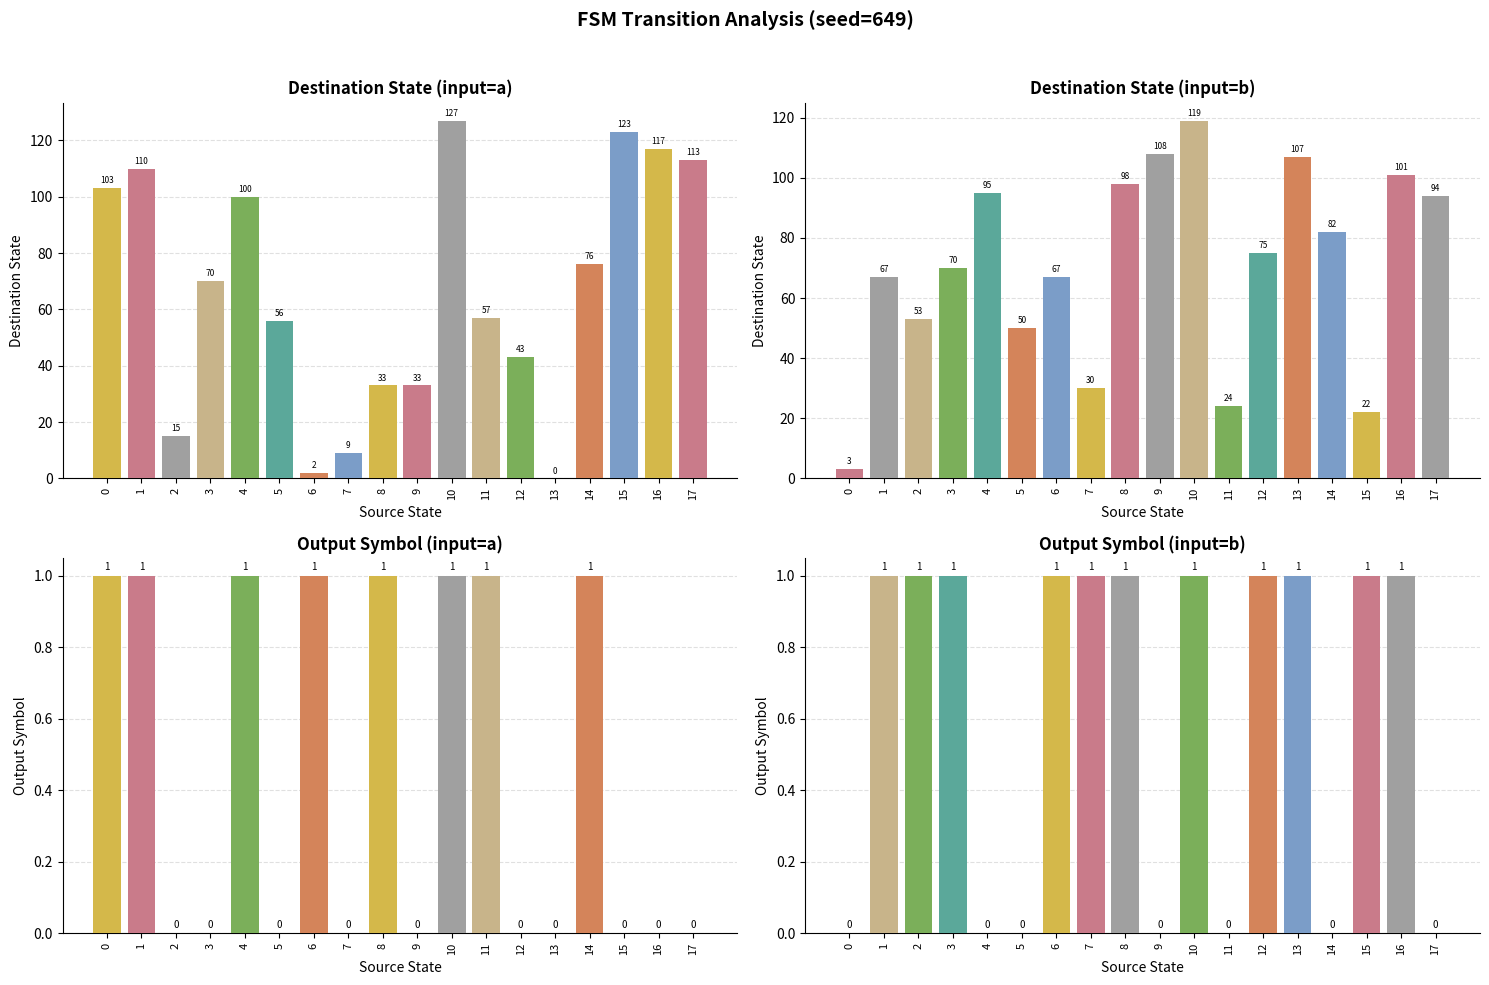

The value of Dest State (input=b) at 11 is 24. True or false?

True